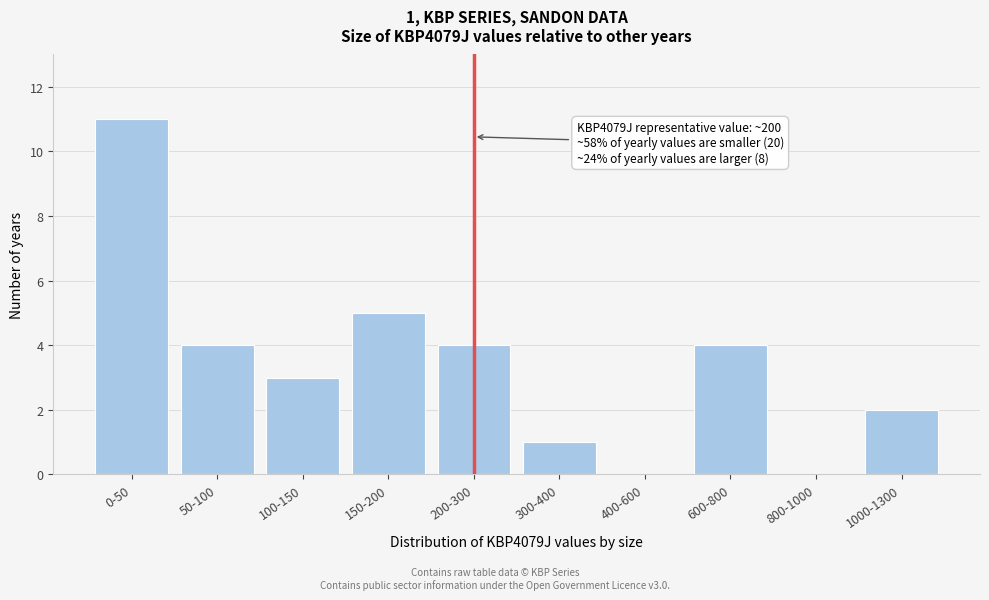

What is the change in value from 100-150 to 200-300?

+1